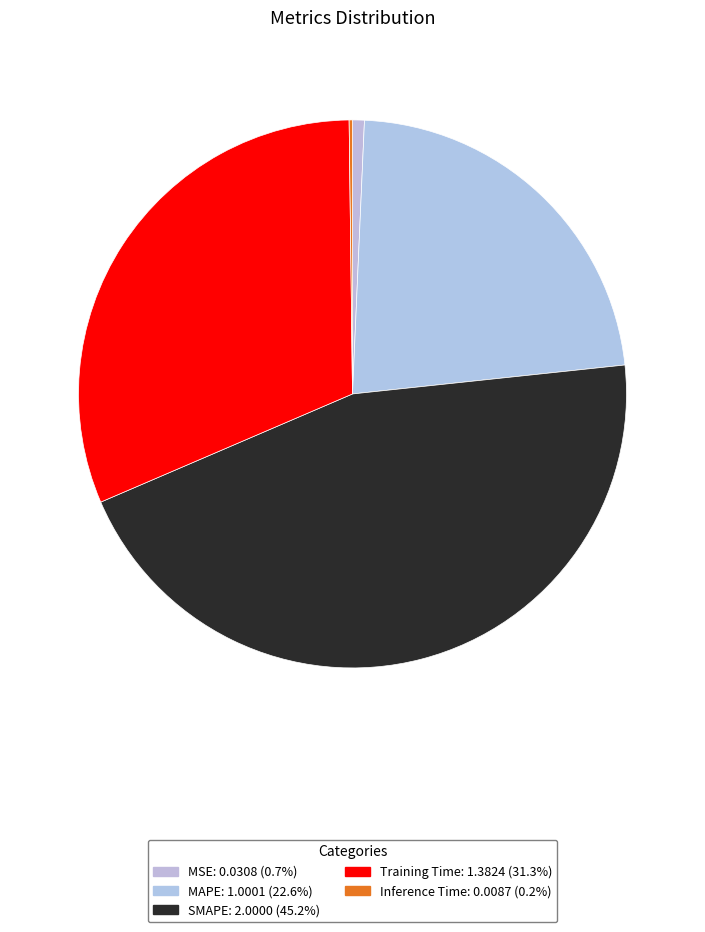

To the nearest percent, what is the average slice percentage?

20%